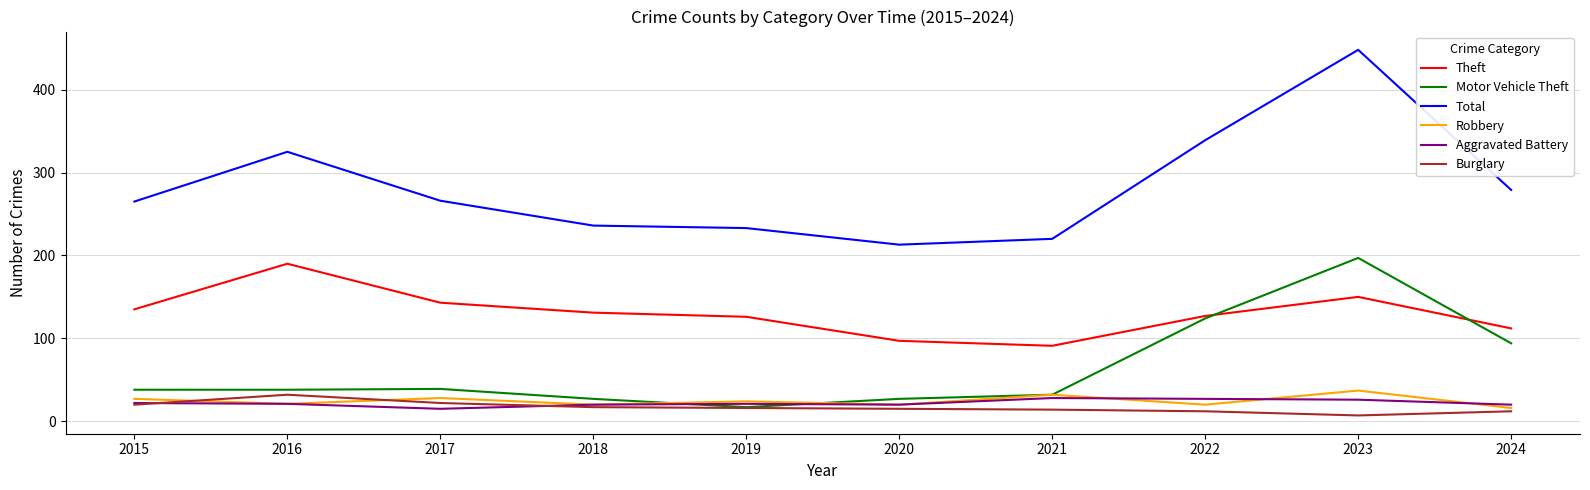

Is it true that Theft equals 44 at 2022?

False